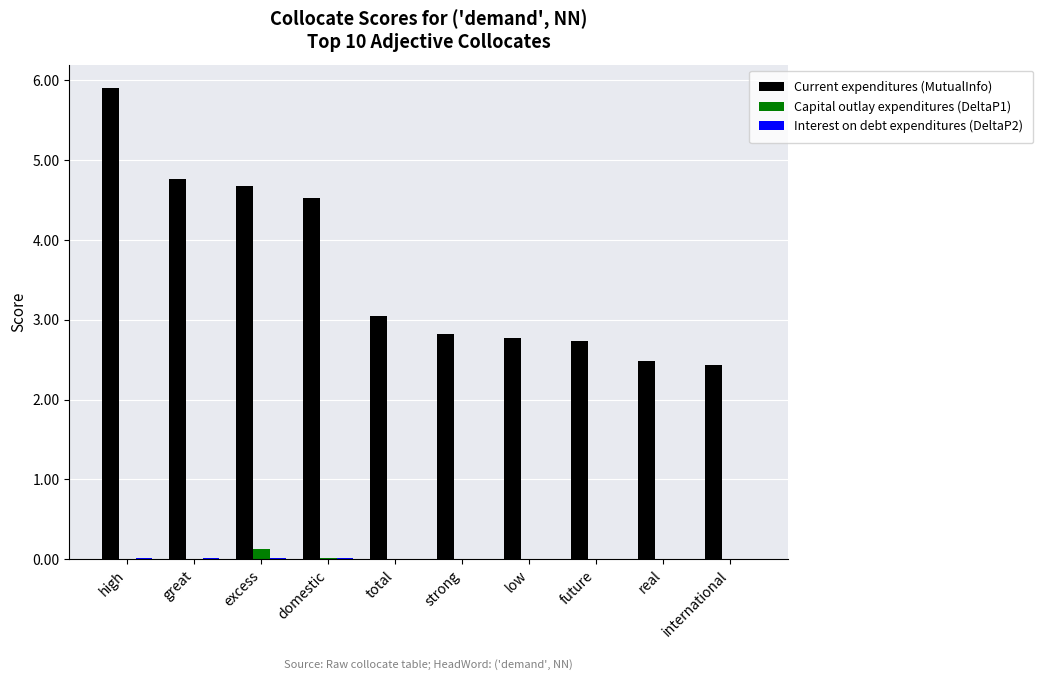

Which series has the largest range (max minus min)?

Current expenditures (MutualInfo)